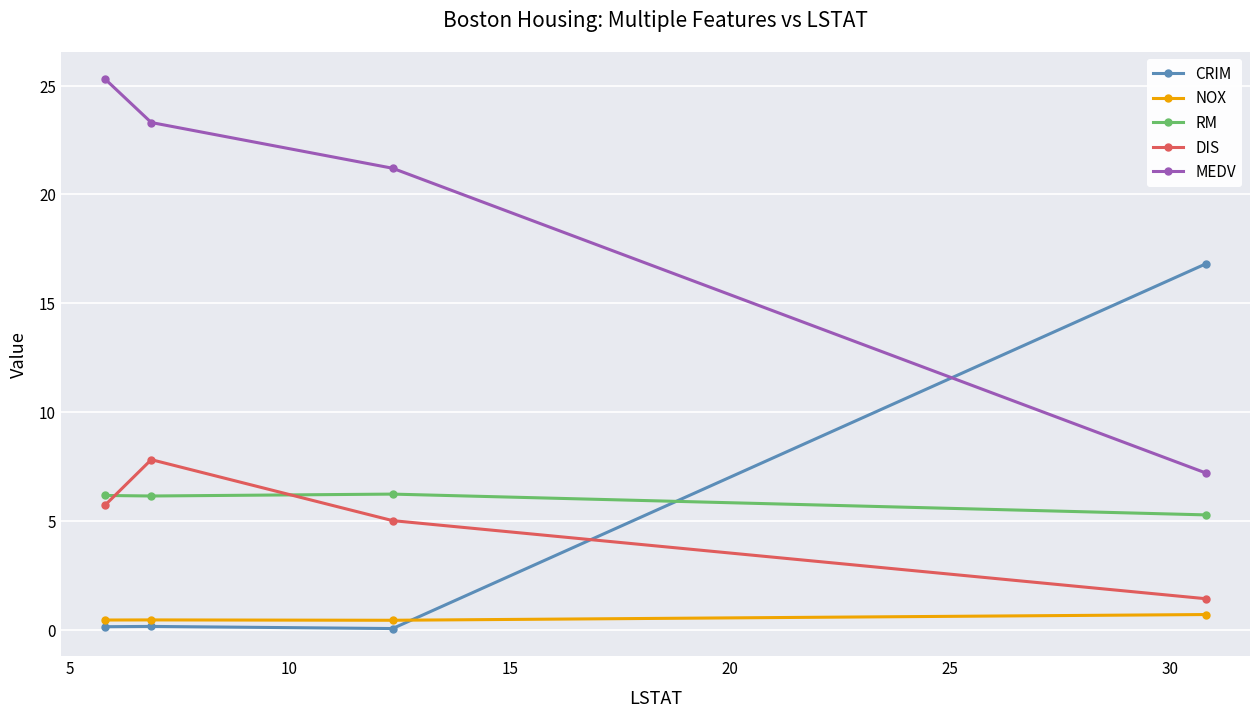

In DIS, how many points are higher than both neighbors (excluding endpoints)?

1